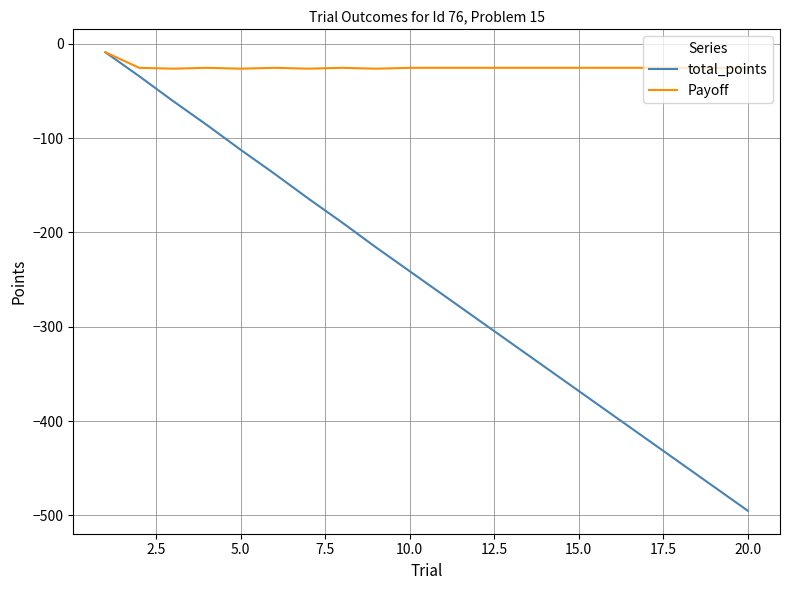

How many lines are shown in the chart?

2